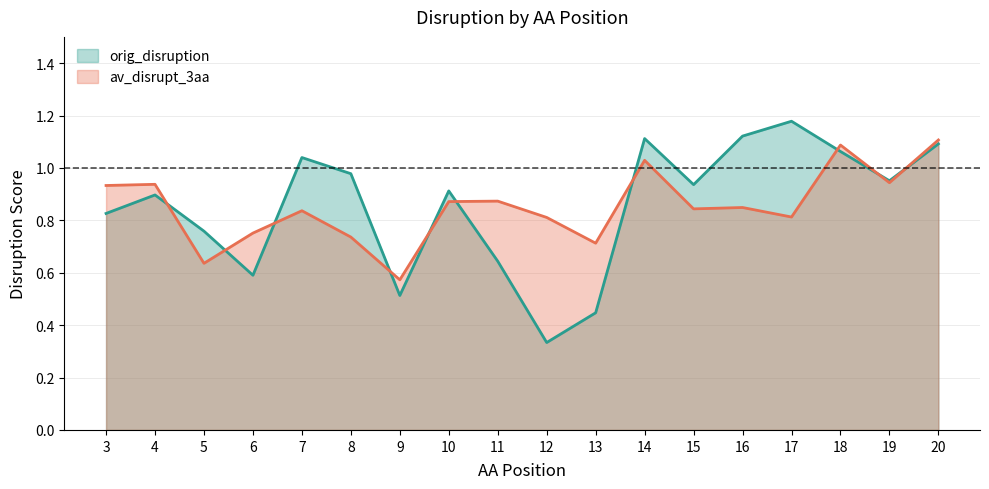

How many categories are shown in the chart?

18